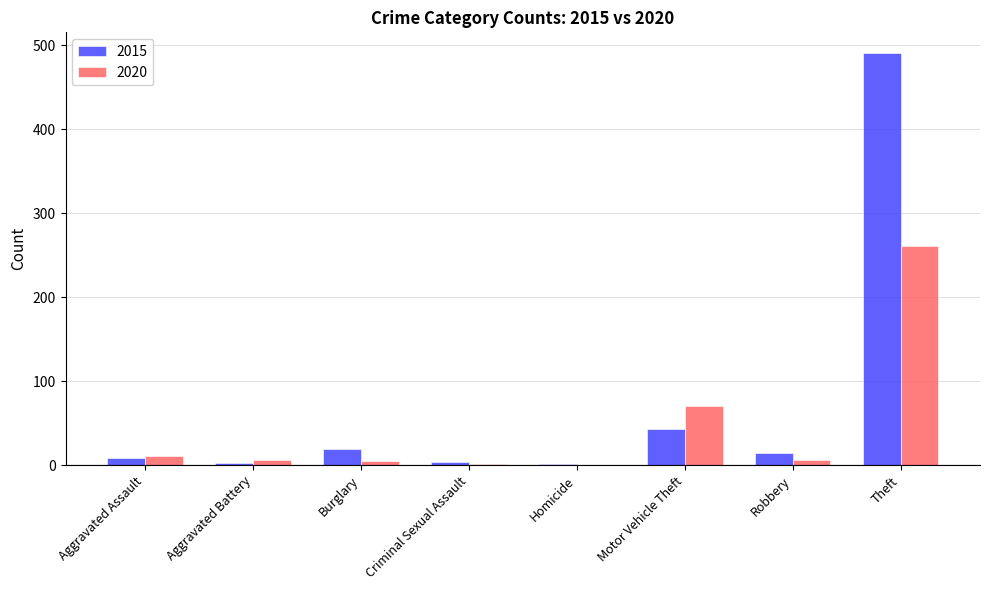

How many series are shown in this chart?

2